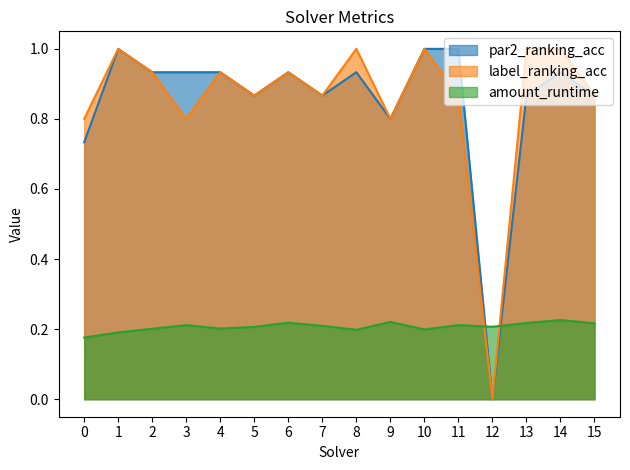

What is the total value across all series at 8?

2.1